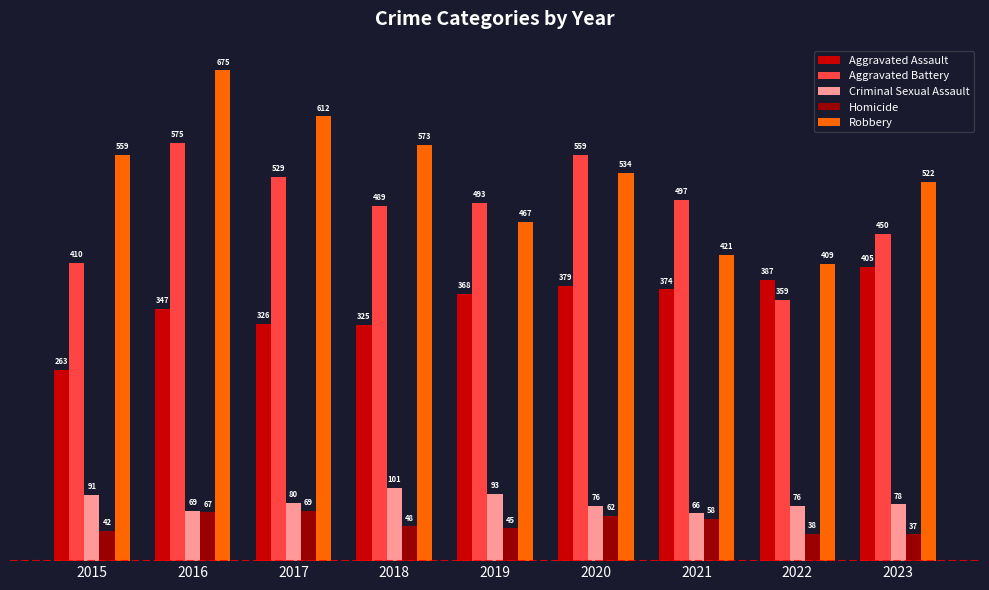

What is the value of the Aggravated Battery bar at the 1st from the left?

410